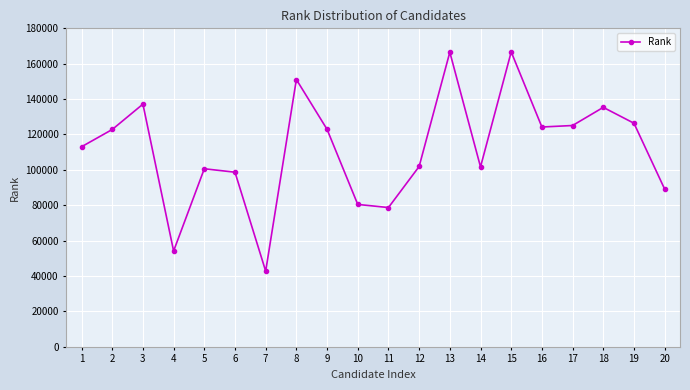

True or false: the data shows 218829 at 2.

False